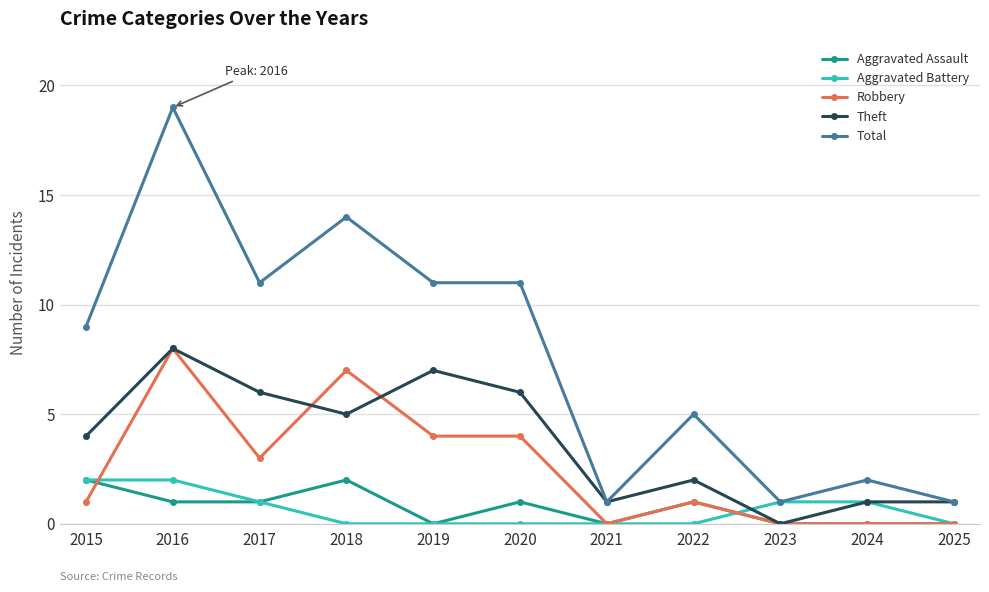

What is the difference between the Robbery values at 2021 and 2016?

8